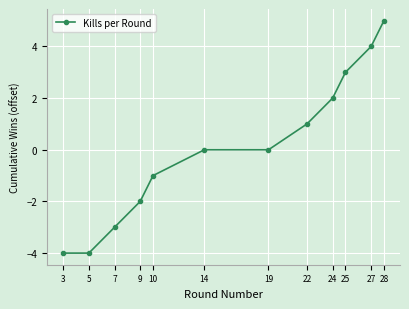

What is the maximum value shown in the chart?

5